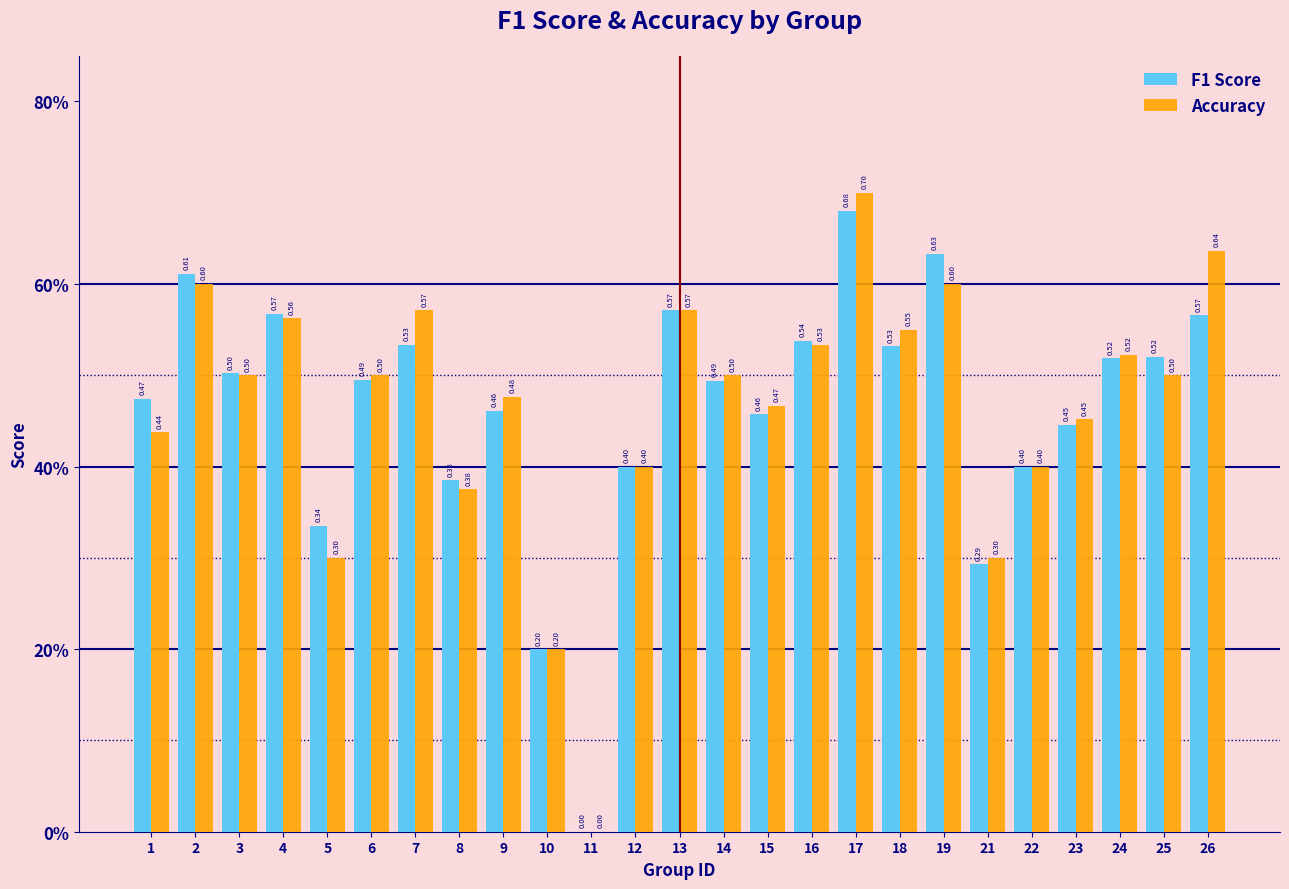

Does the chart contain stacked bars?

No